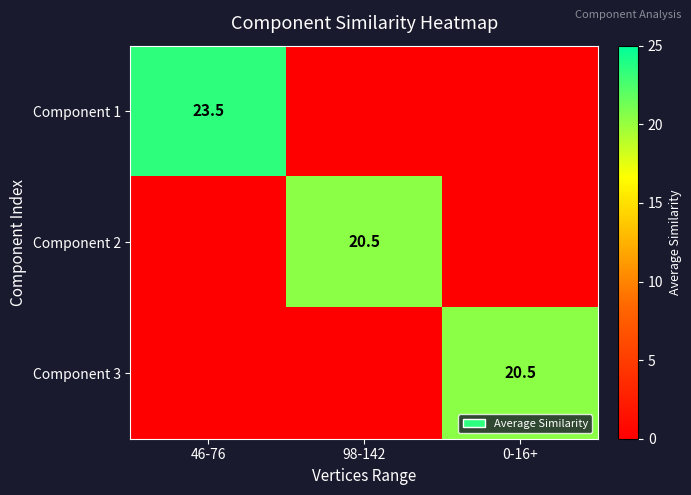

The Component 2 series shows 20.5 at 98-142. True or false?

True